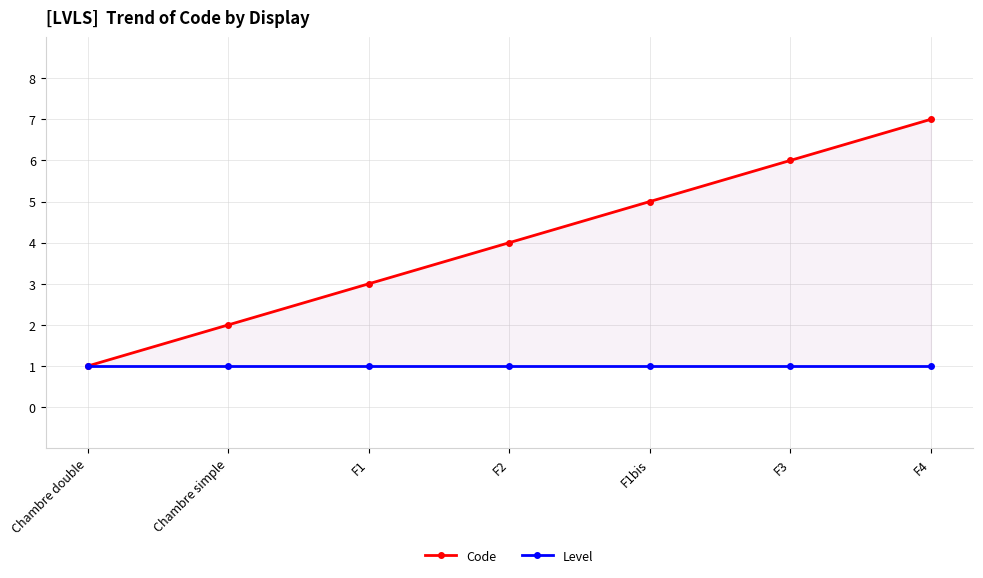

Which has a higher value, Chambre double or Chambre simple?

Chambre simple